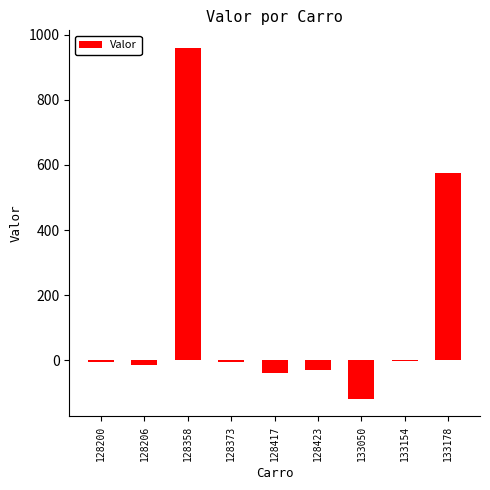

What is the difference between the values at 128206 and 128358?

973.5